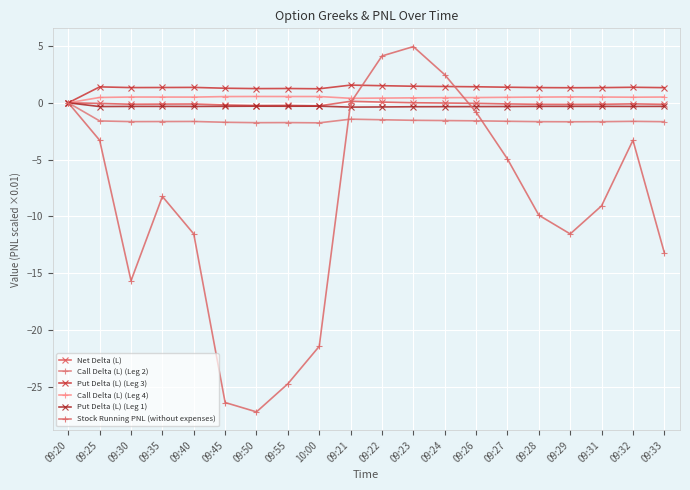

At which label does Net Delta (L) reach its minimum?

10:00